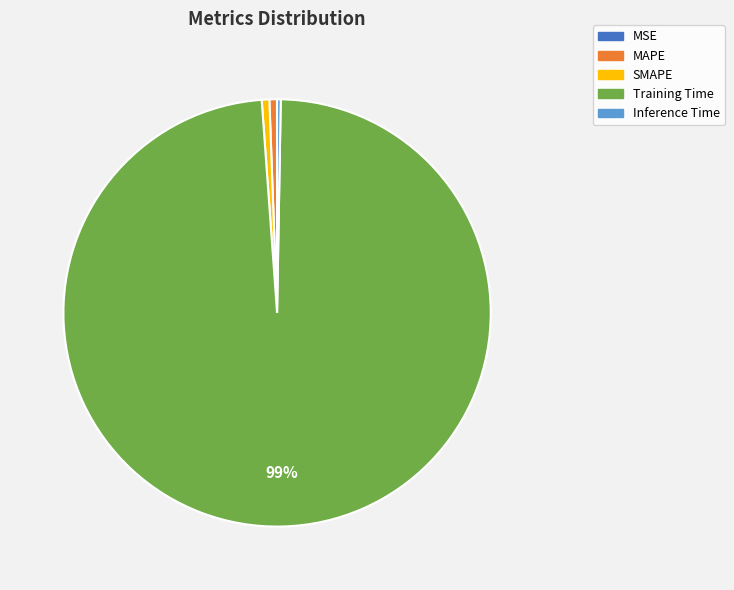

To the nearest percent, what percentage of the pie is SMAPE?

1%